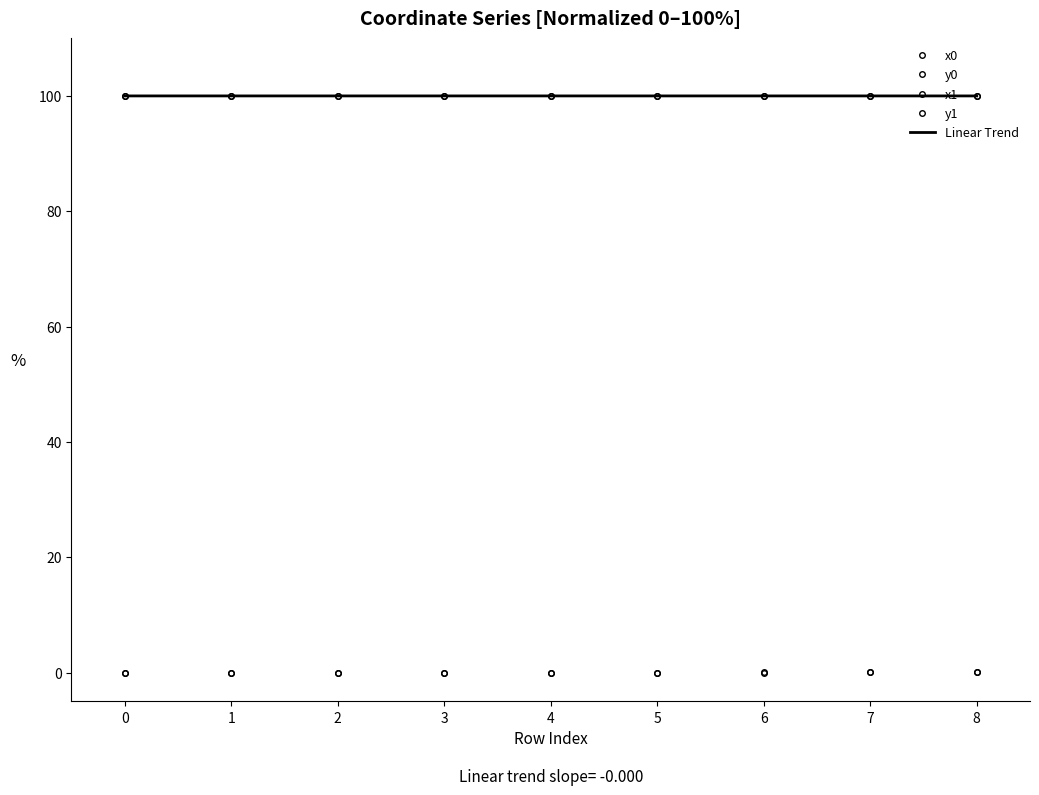

Where is the first local minimum for x0?

2